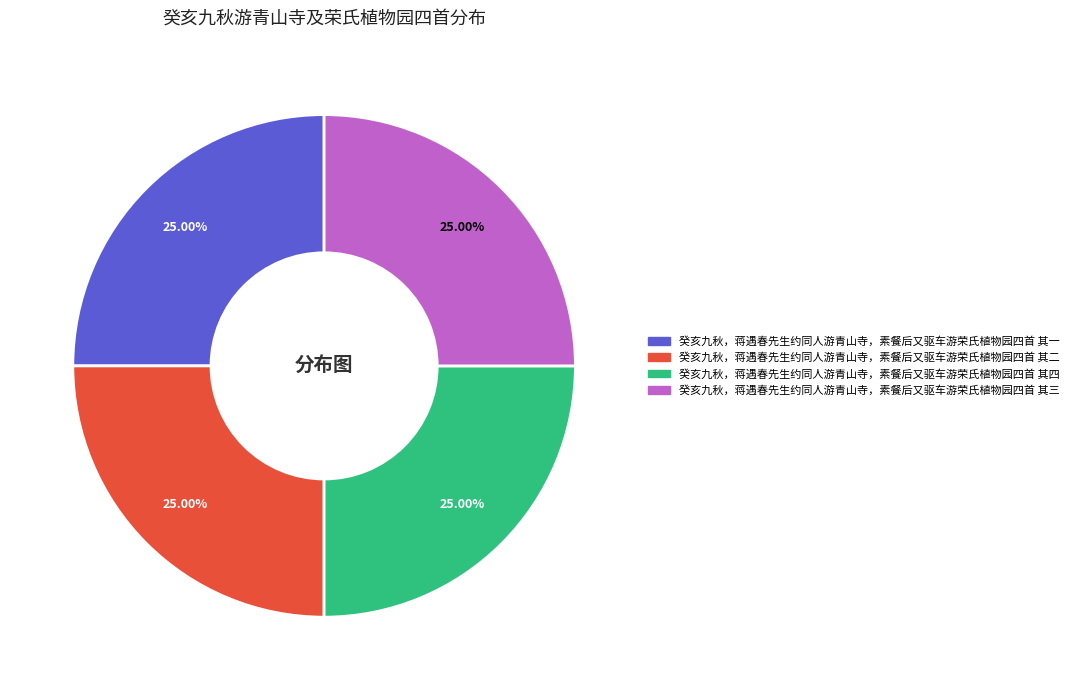

The 癸亥九秋，蒋遇春先生约同人游青山寺，素餐后又驱车游荣氏植物园四首 其二 slice represents 36% of the pie. True or false?

False